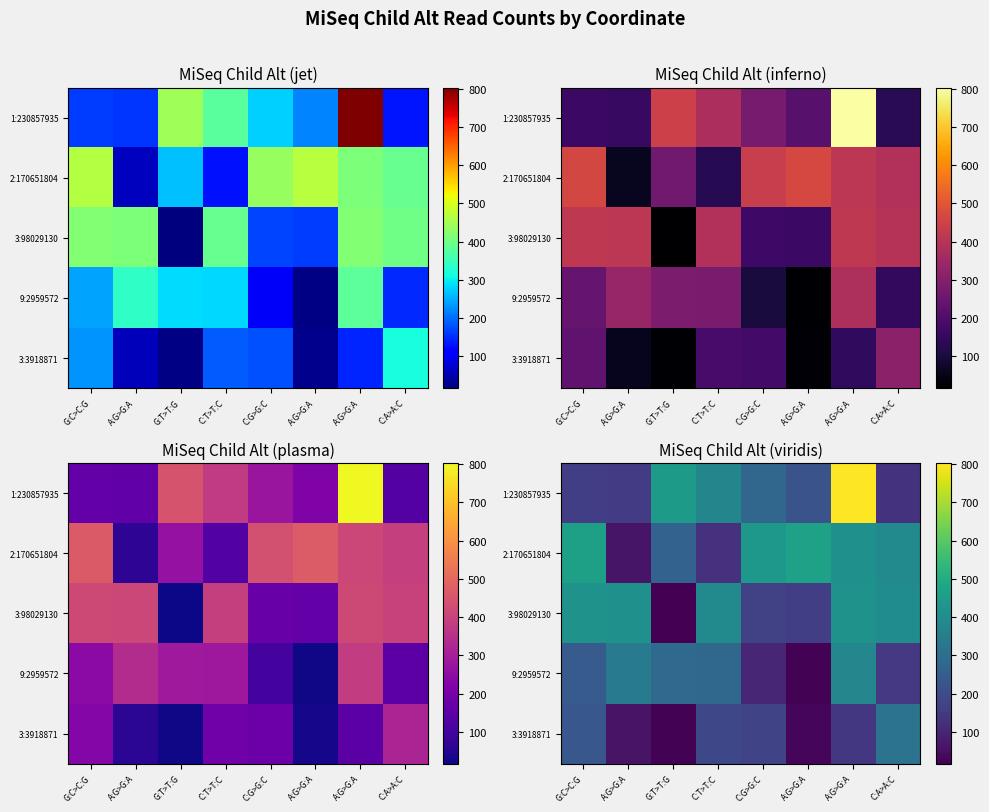

At how many categories does at least one series exceed 278?

8